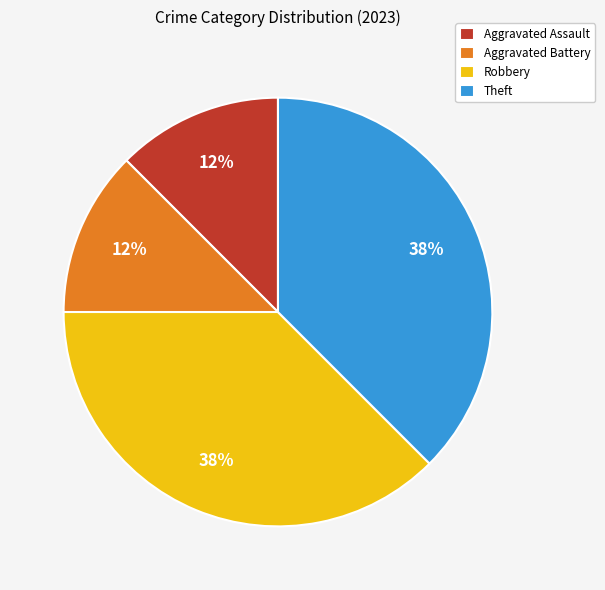

Do Theft and Robbery together represent more than half of the pie?

Yes